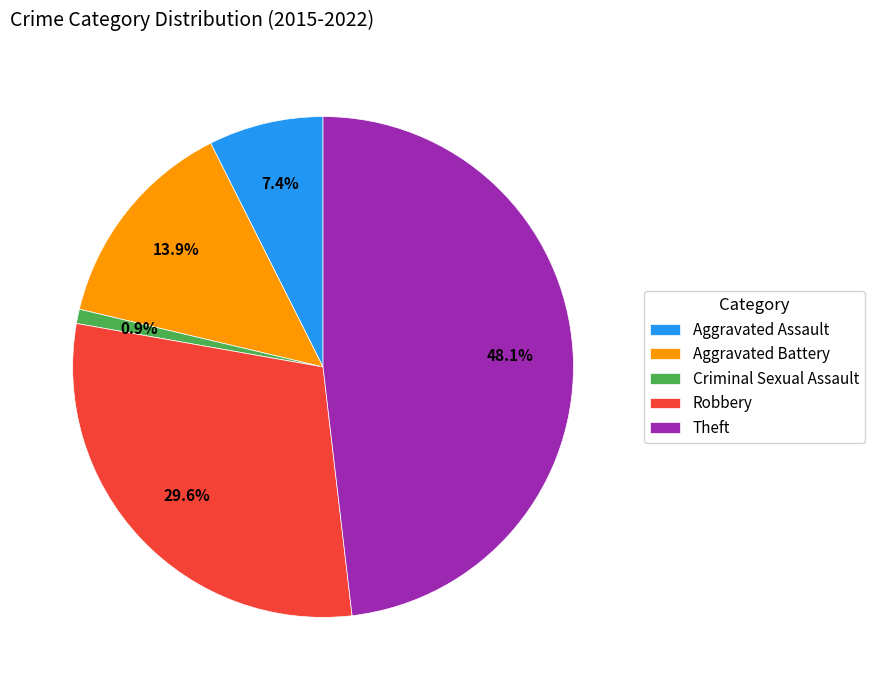

Does any single category account for the majority?

No